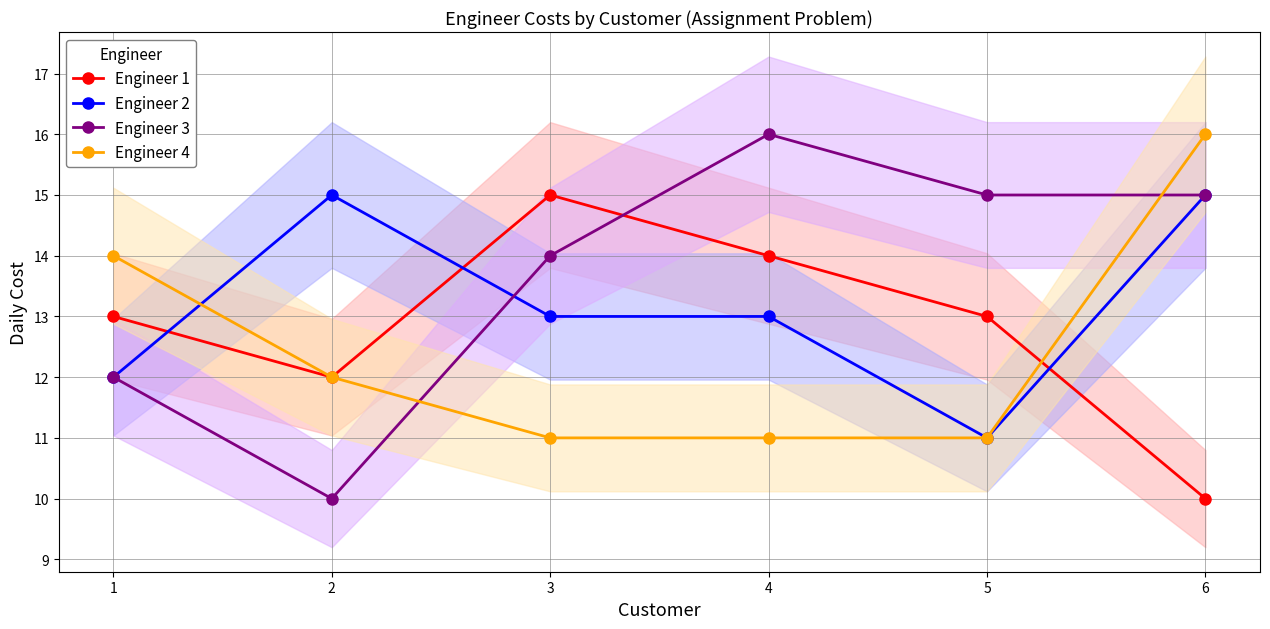

Between 2 and 5, which is larger?

5